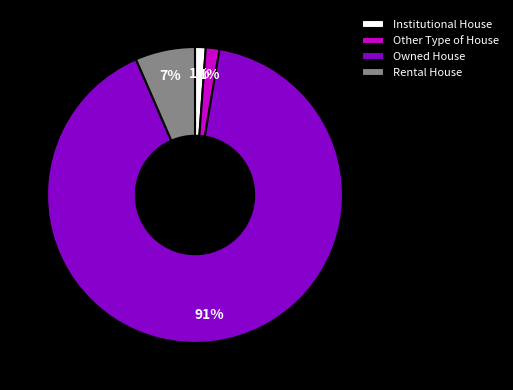

Does Rental House account for over 50% of the chart?

No